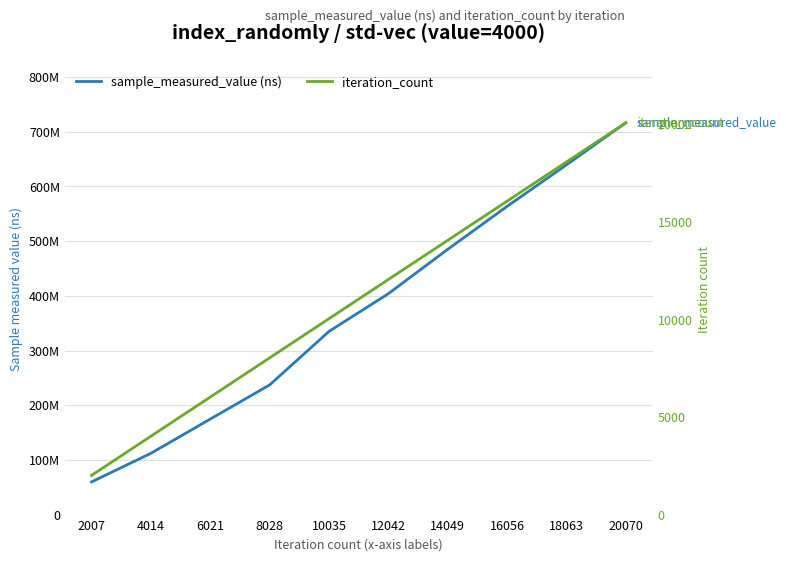

What is the average value of the iteration_count series?

11038